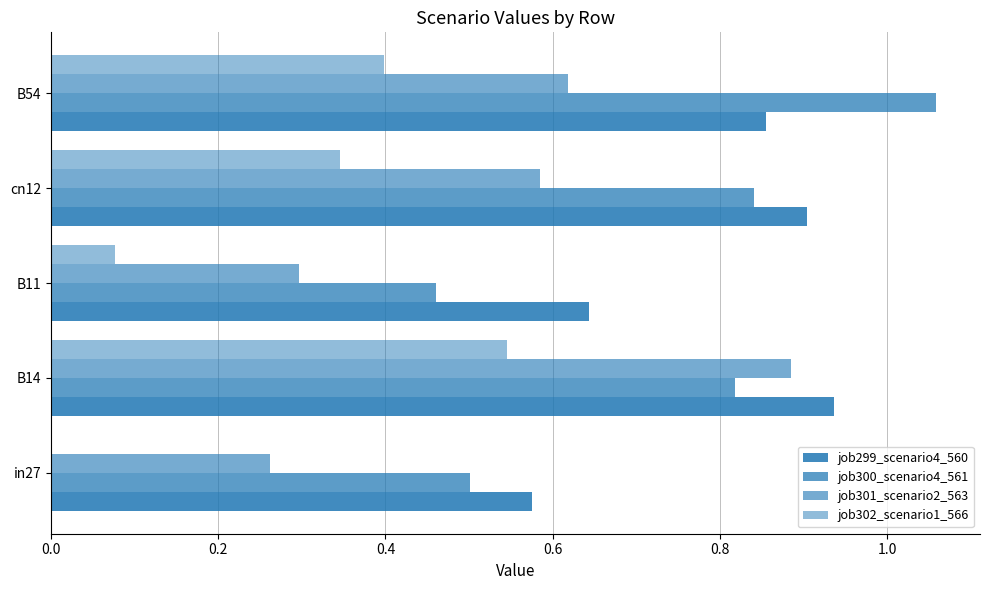

What is the highest value of the job301_scenario2_563 series?

0.9